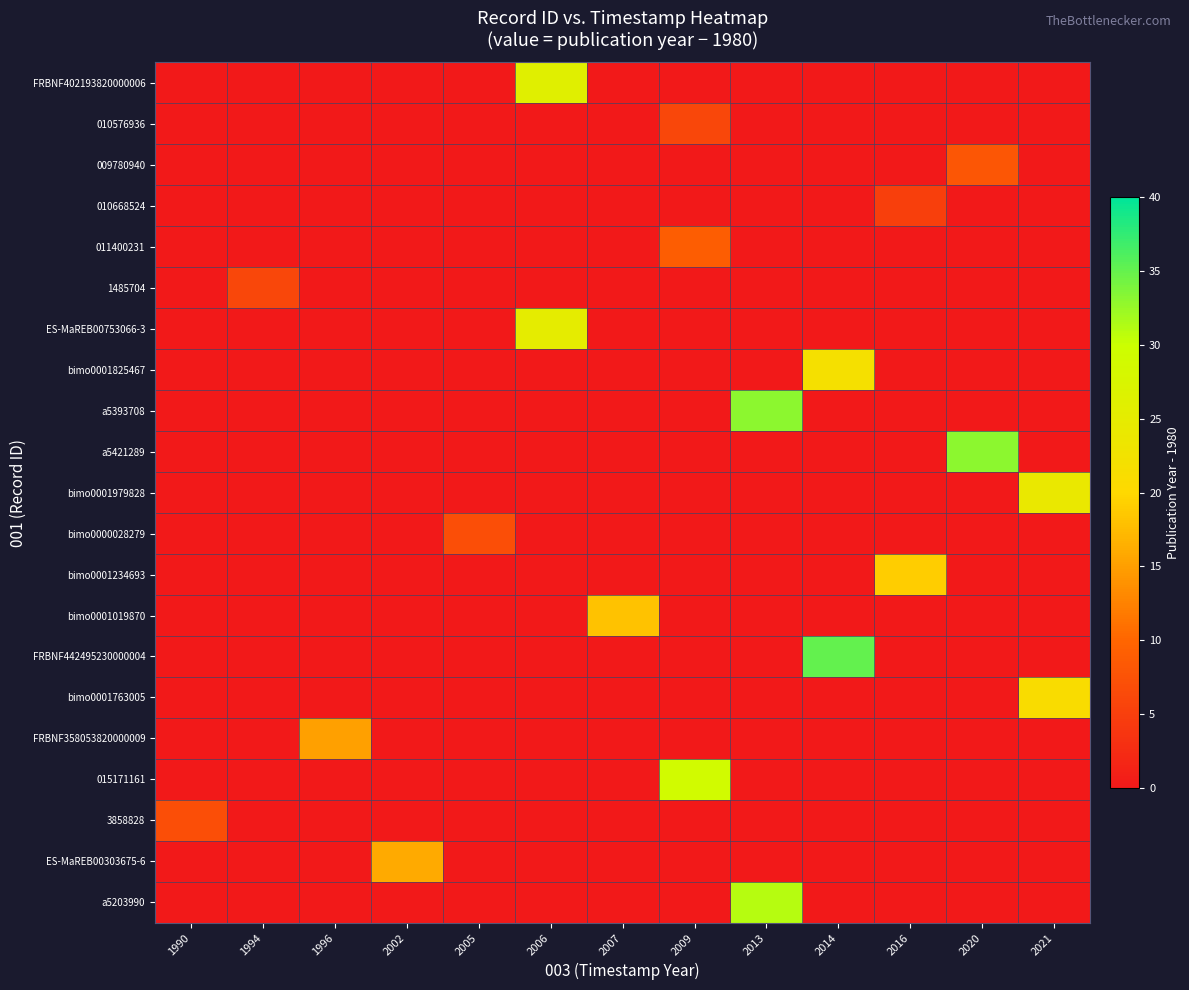

Which label corresponds to the smallest value in the chart?

1990